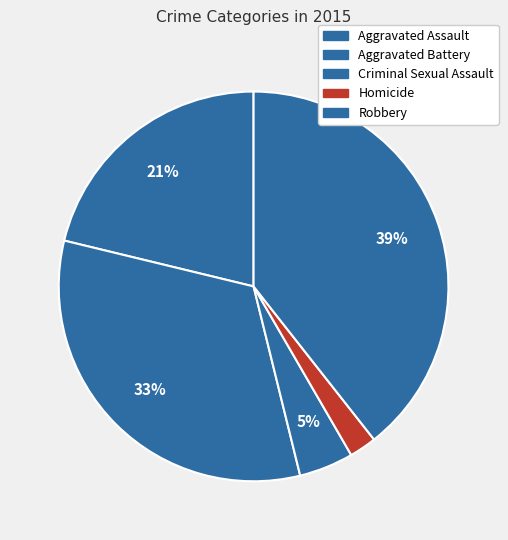

To the nearest percent, what portion does Aggravated Assault represent?

21%